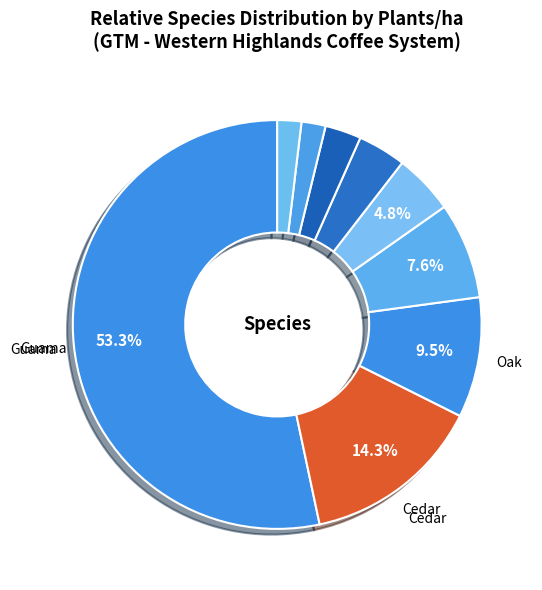

Count the number of slices in the pie.

9